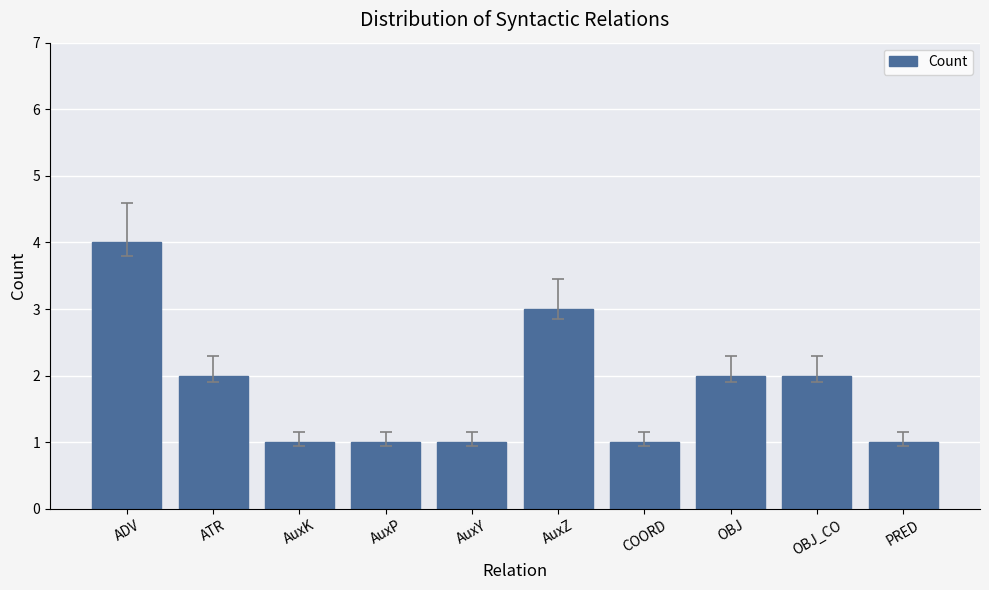

Reading left to right, what are all the values shown in this chart?

4	2	1	1	1	3	1	2	2	1